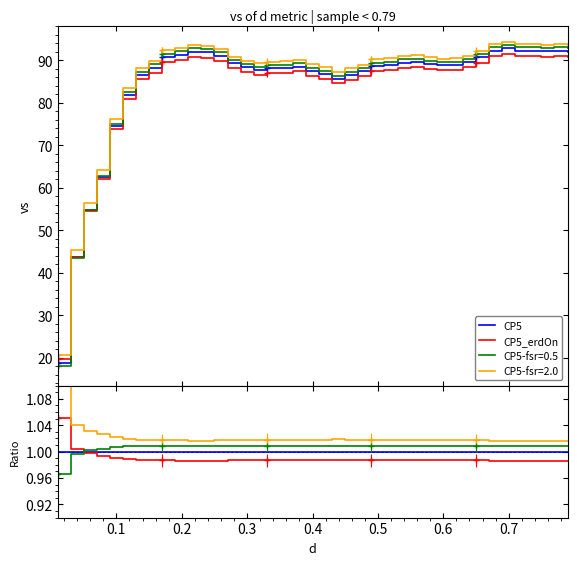

What is the label of the 34th point from the right?

0.6